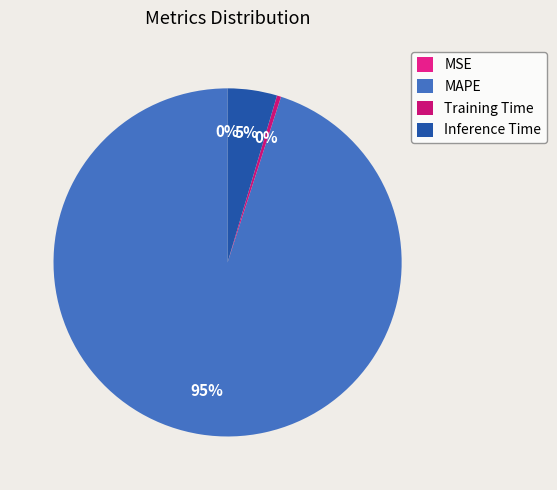

What is the change in value from MAPE to Inference Time?

-21.0